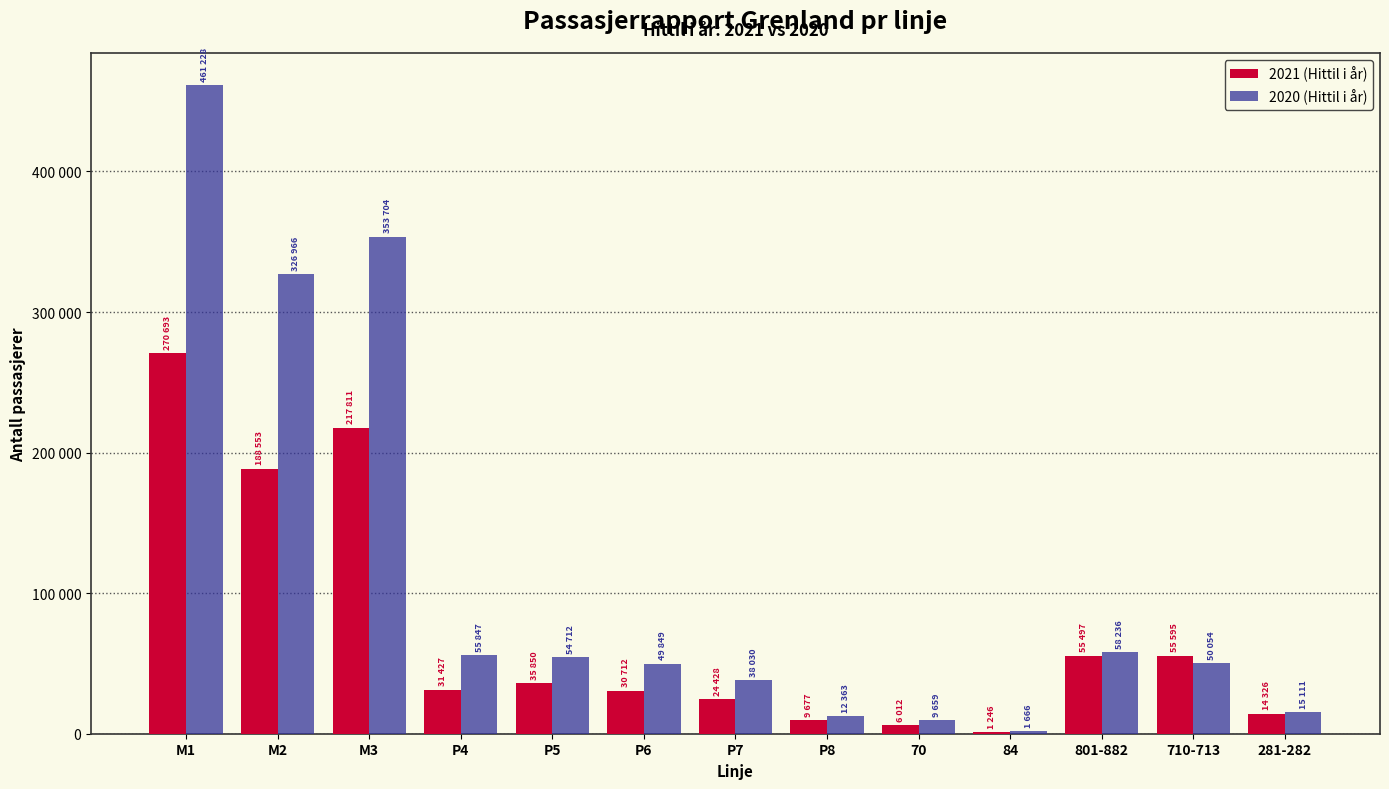

What is the total value across all series at P5?

90562